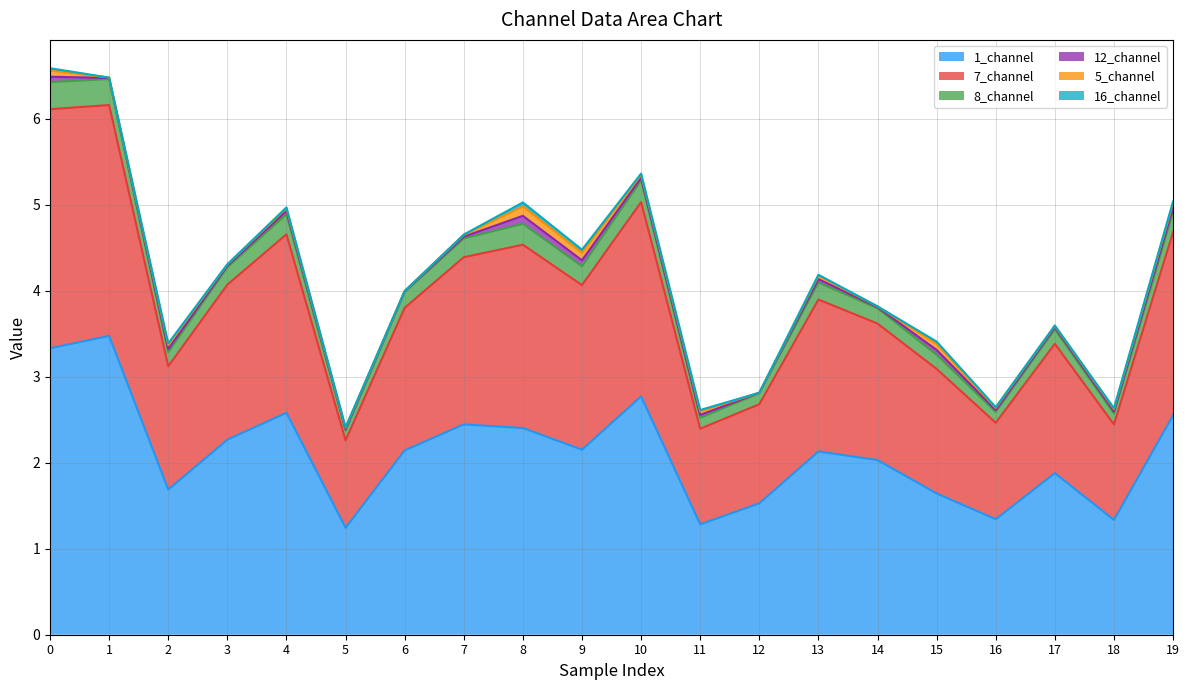

The 1_channel series shows 1.0 at 19. True or false?

False